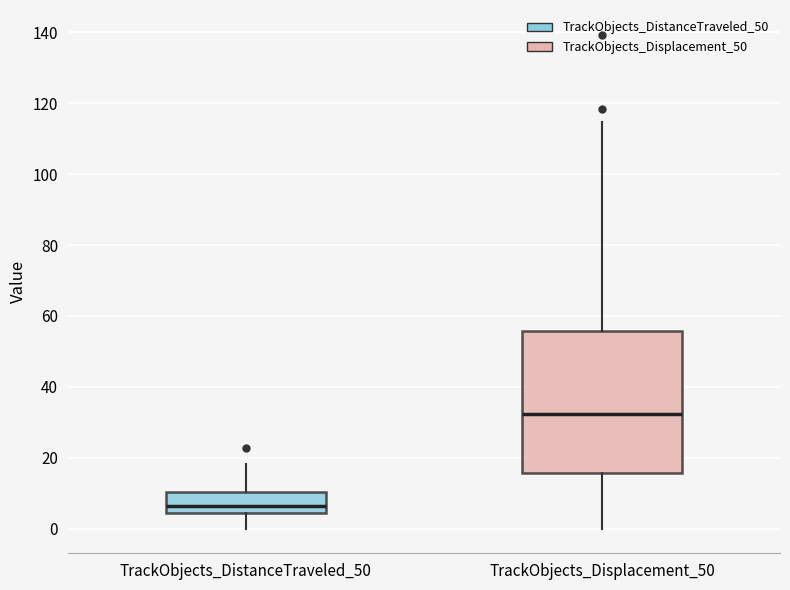

Reading left to right, read every box against the y-axis: the position of its median line, the range the box covers, and the ends of its whiskers. The values are not printed on the chart, so give them approximately, as read against the axis.

TrackObjects_DistanceTraveled_50: median 6, box 4 to 10, whiskers 0 to 18
TrackObjects_Displacement_50: median 32, box 16 to 56, whiskers 0 to 114